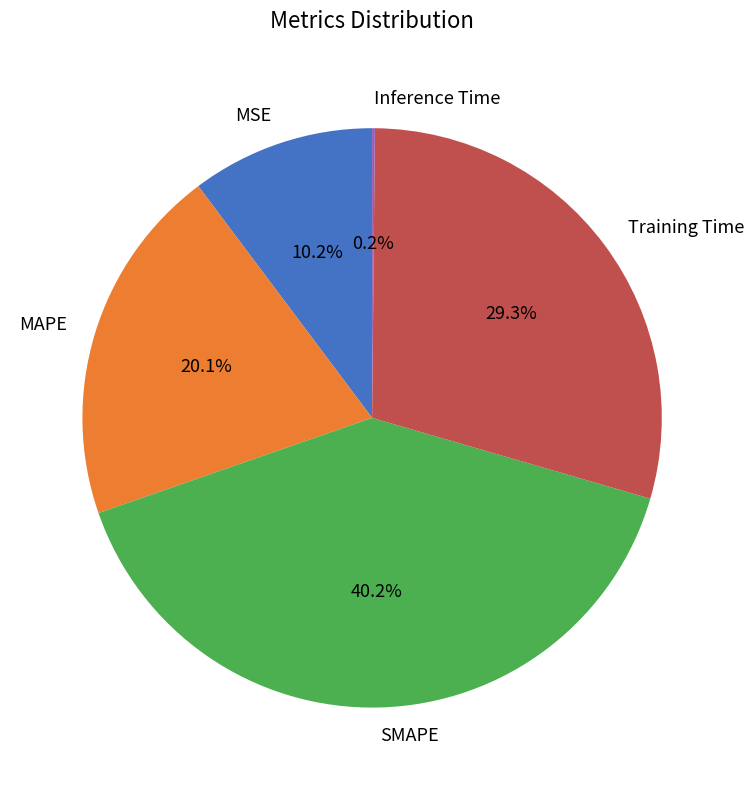

Which category has the biggest portion of the pie?

SMAPE